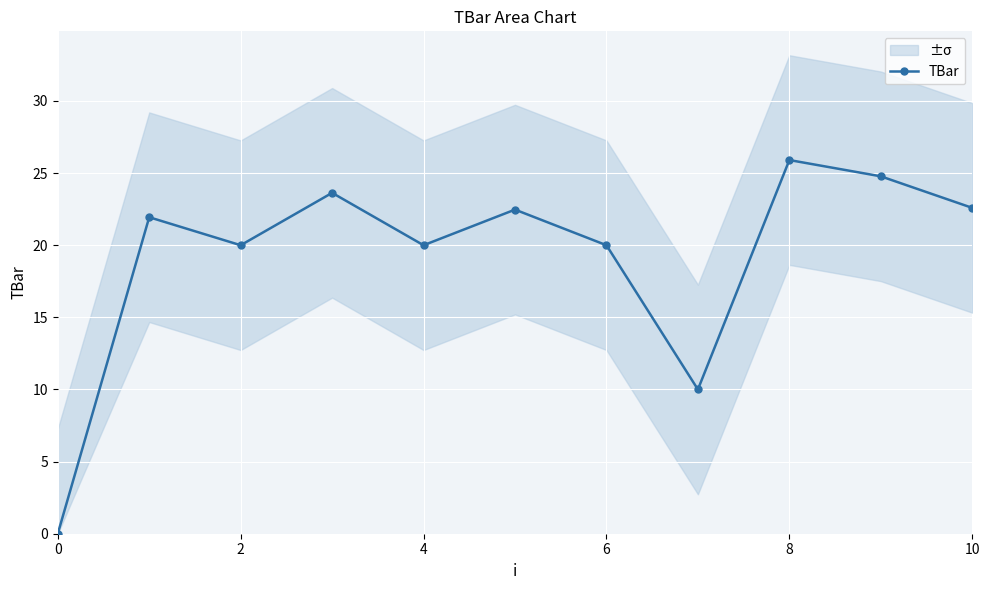

Where is the first local minimum for TBar?

2